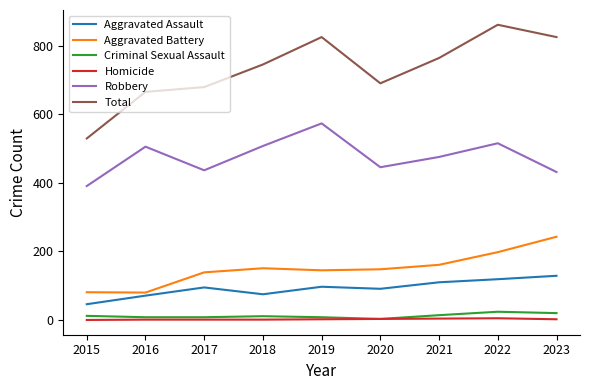

At which category does the chart reach its peak across all series?

2022